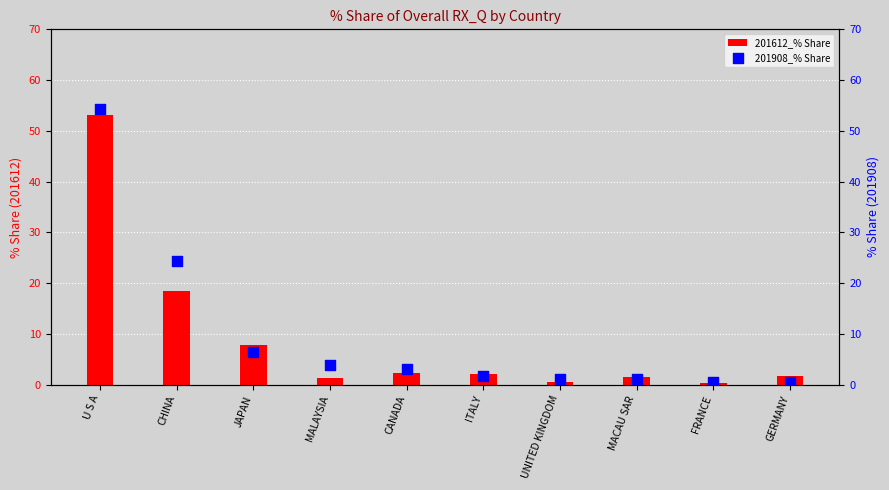

Which series has the widest spread of Y values?

201908_% Share